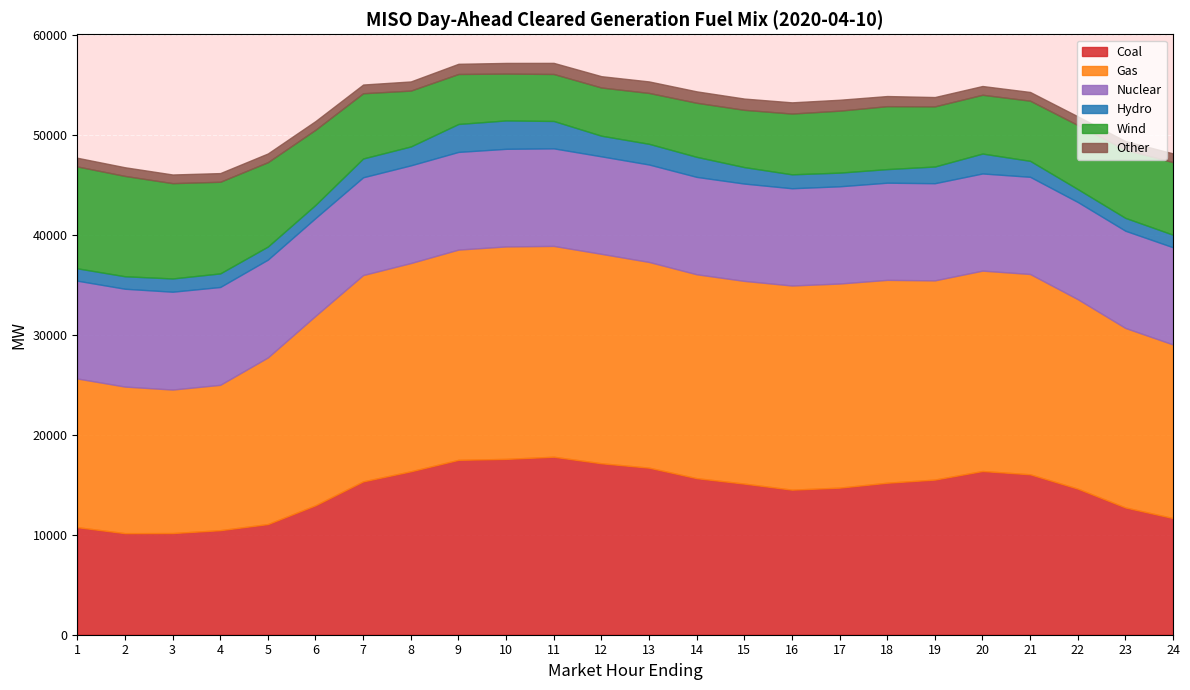

Is it true that Wind equals 6527.0 at 7?

True